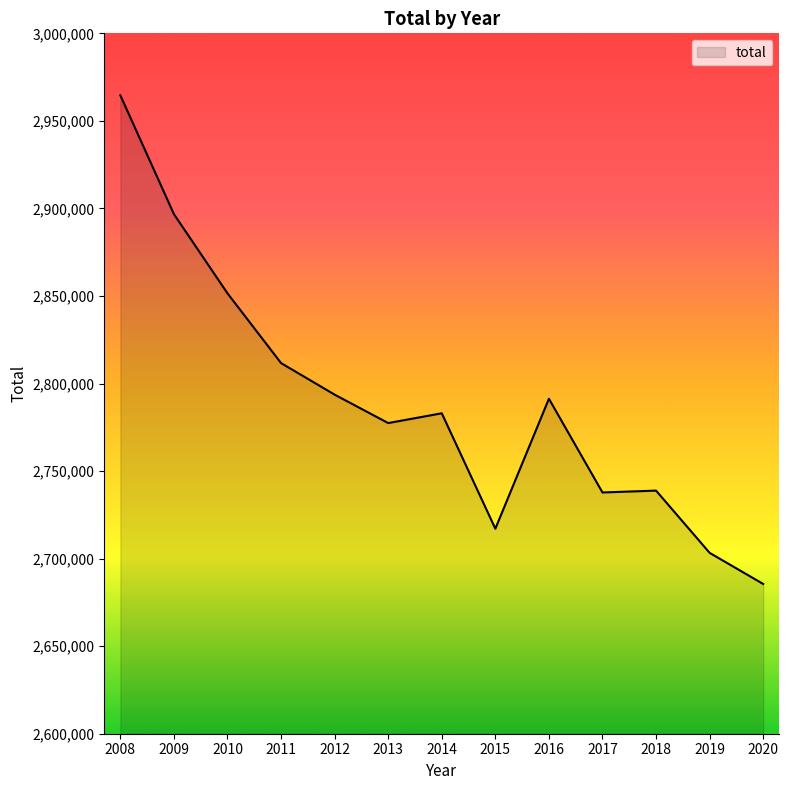

At which category does the chart reach its peak across all series?

2008